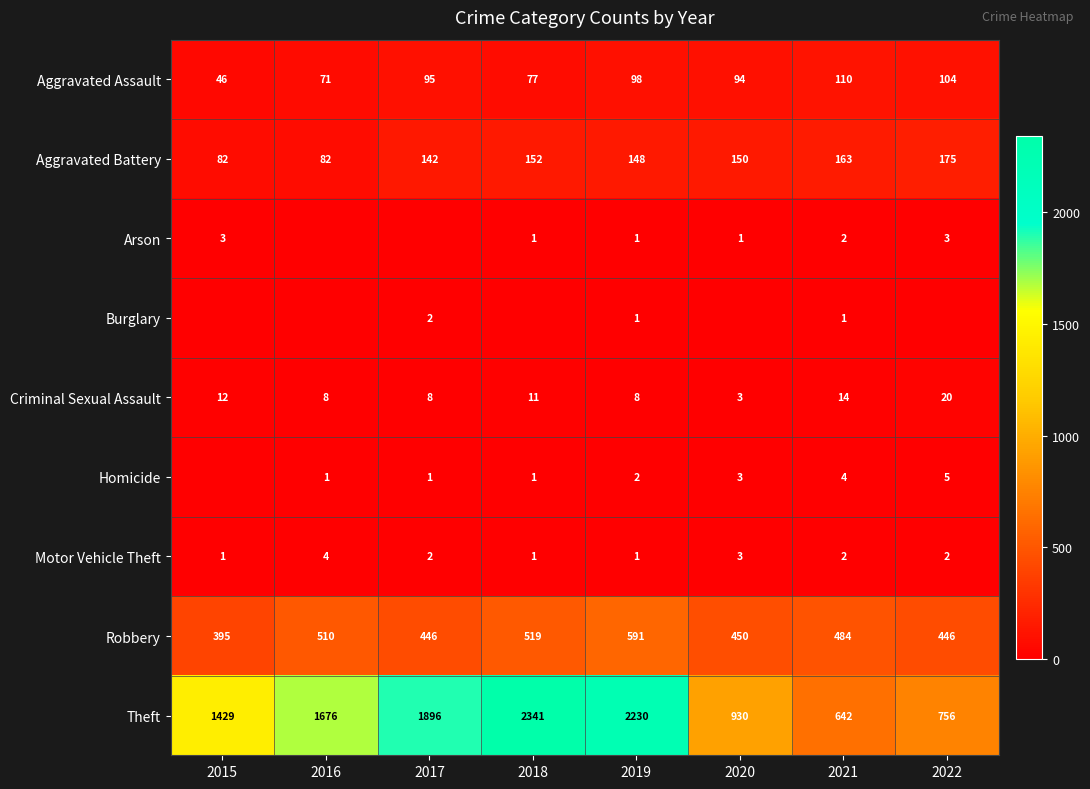

At which label is Robbery closest to 493?

2021